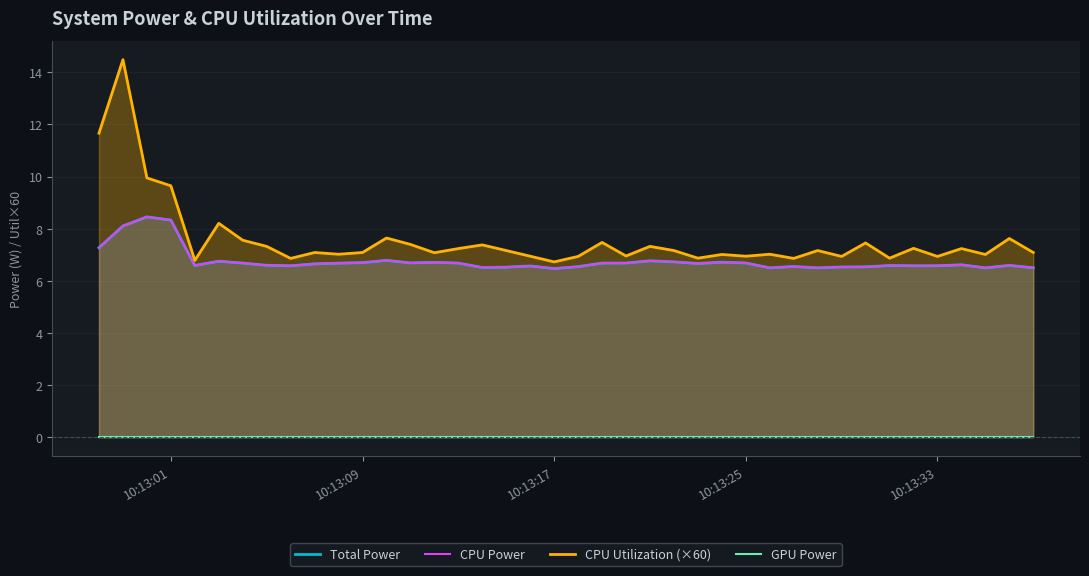

At how many categories does at least one series exceed 14?

1